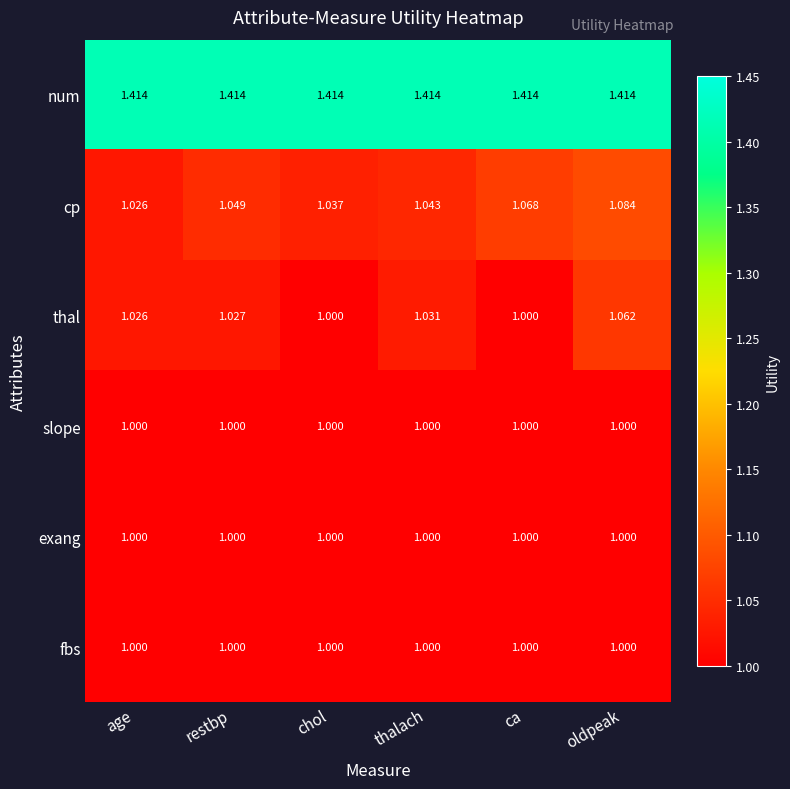

Which series has the largest total across all categories?

num